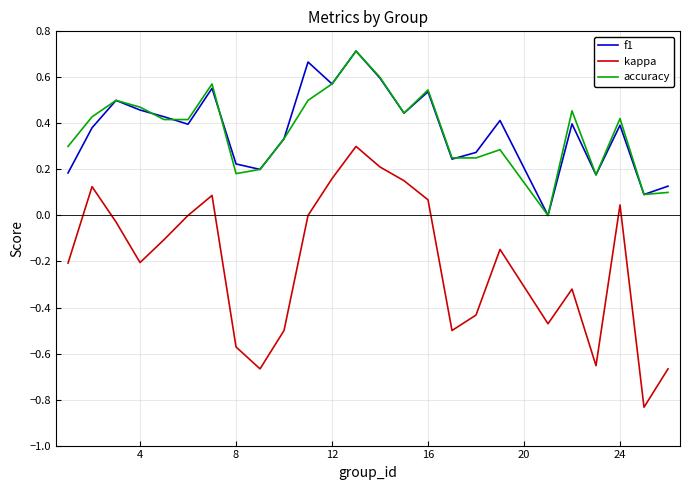

Does the chart display data point markers on the line(s)?

No